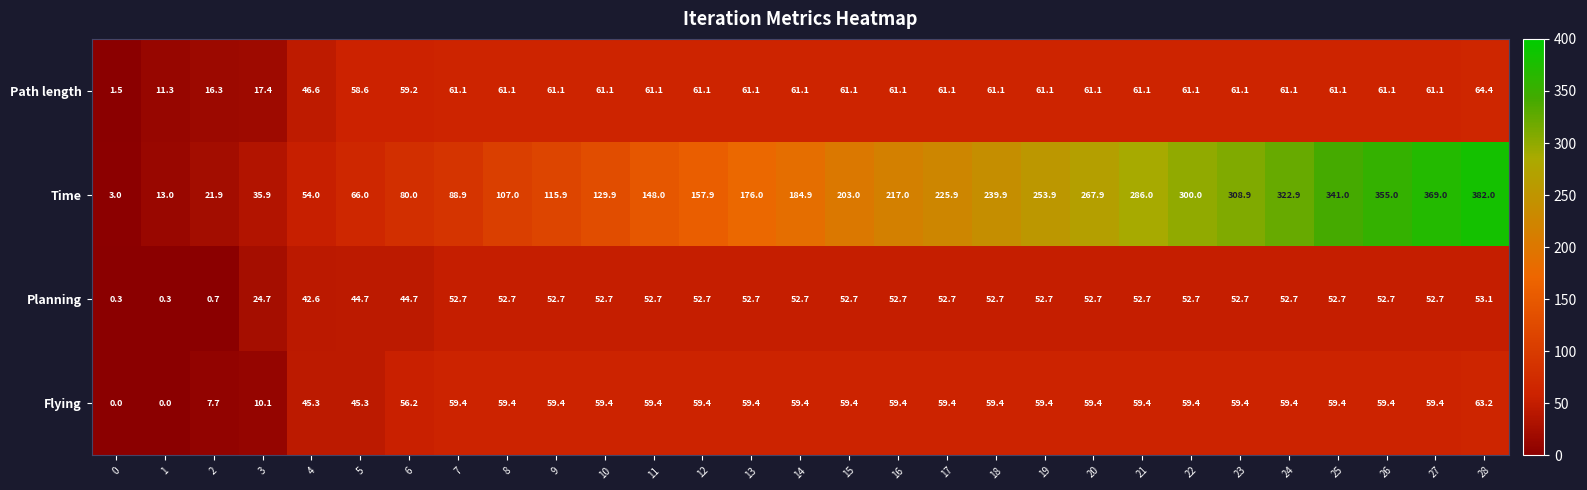

Where is Time nearest to the value 192?

14